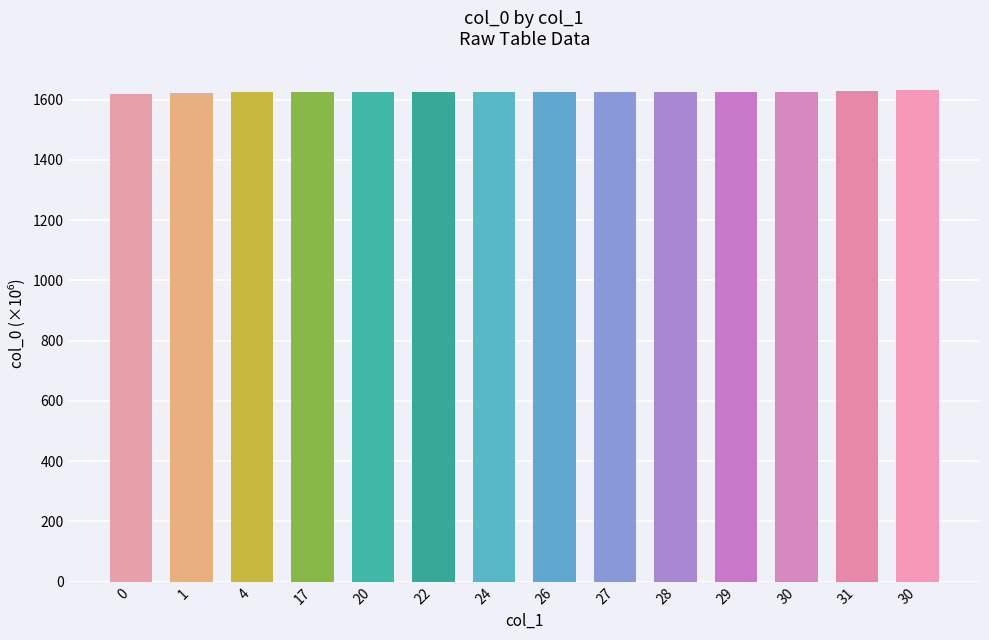

How many data points does each series have?

14